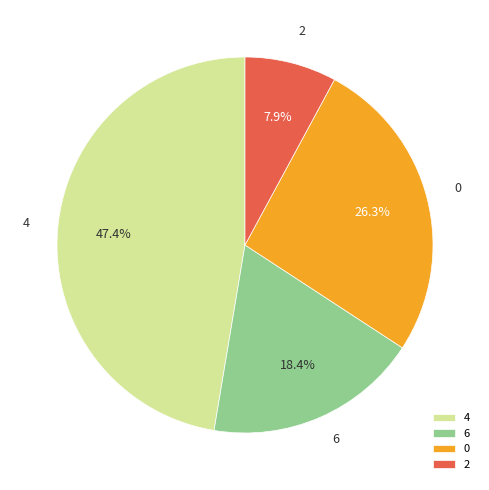

What is the ratio of the value at 2 to the value at 4?

0.2